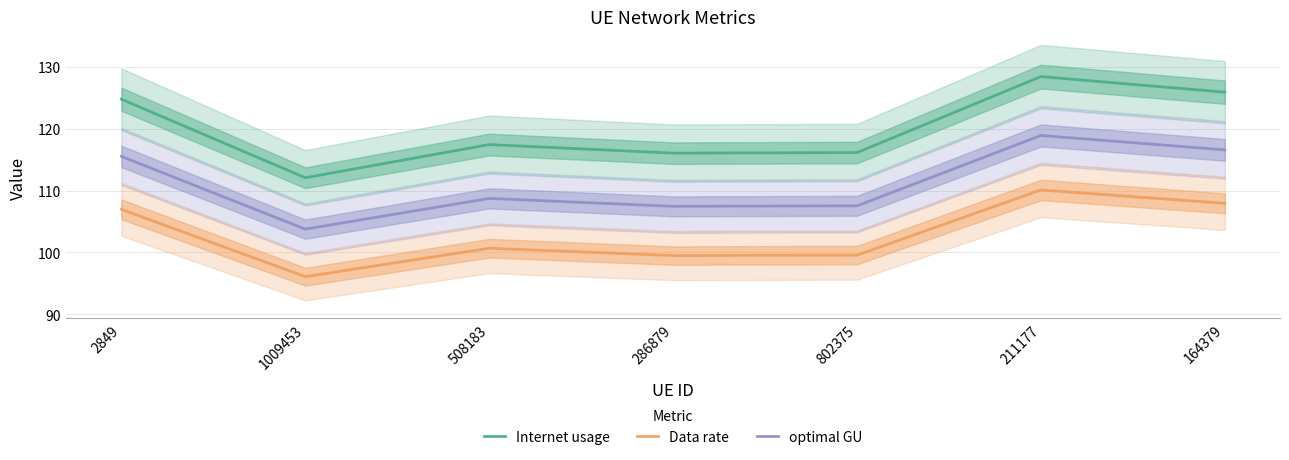

True or false: optimal GU and Data rate intersect in this chart.

False